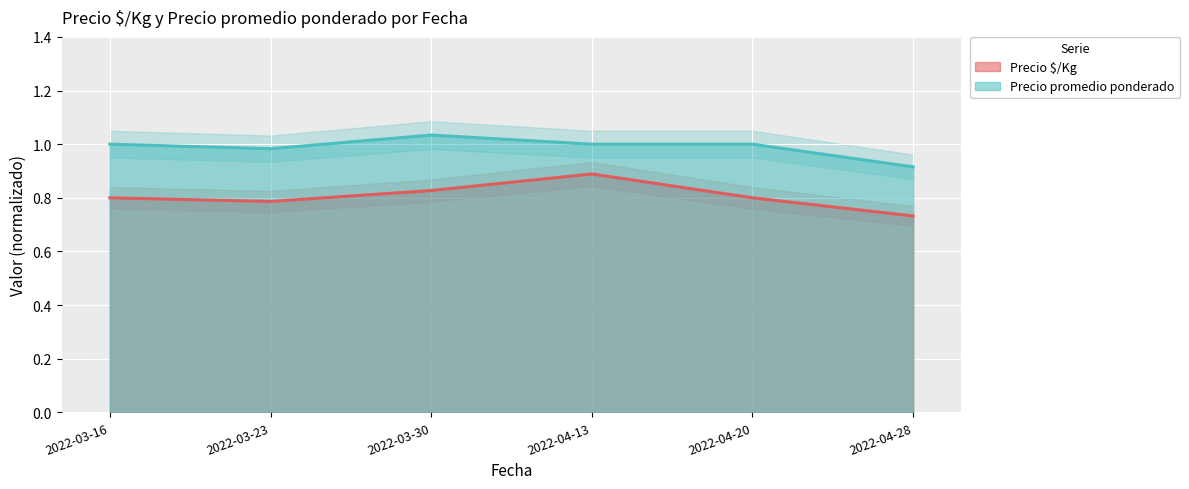

What is the maximum value for Precio promedio ponderado?

1.0